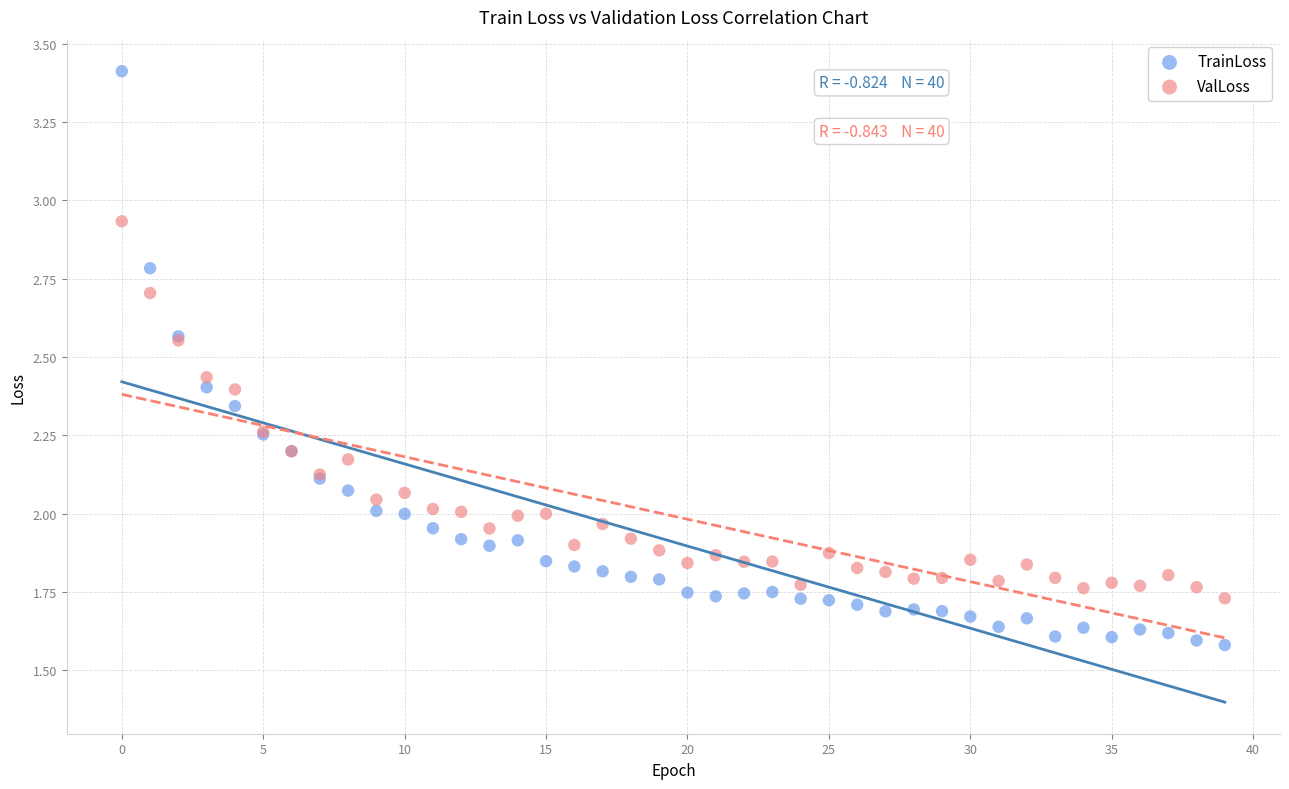

Which series has the widest spread of Y values?

TrainLoss